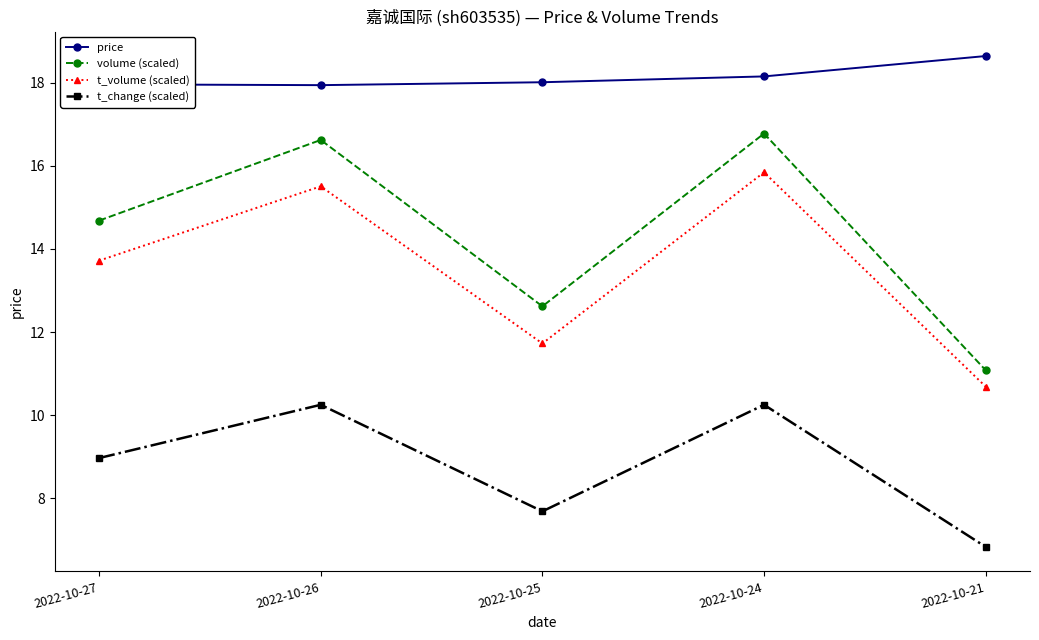

What is the maximum value for volume (scaled)?

16.8